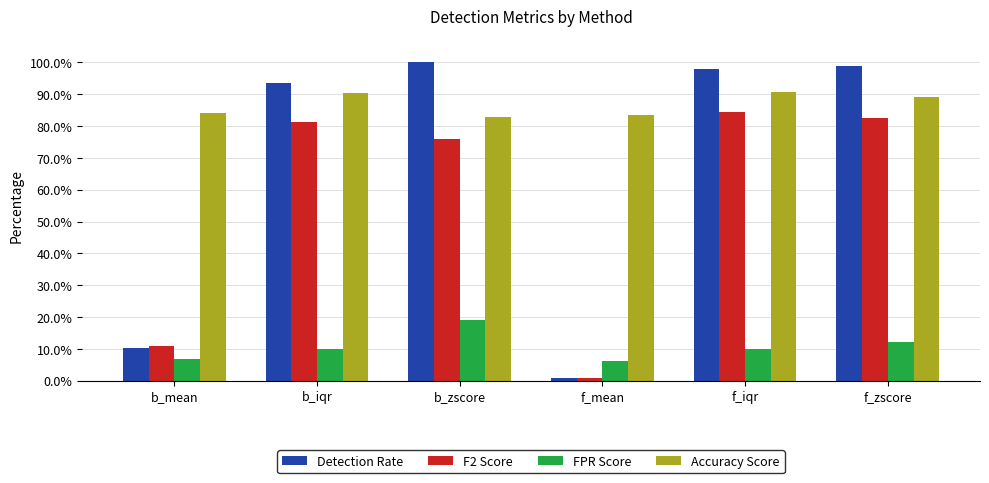

The F2 Score series shows 124.7 at f_zscore. True or false?

False